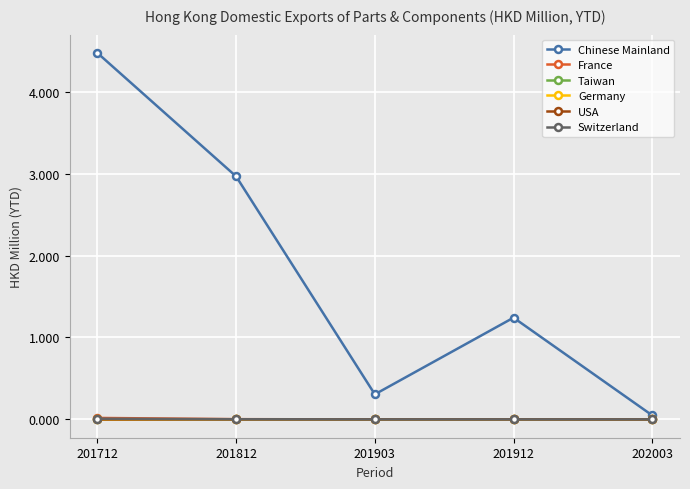

Is it true that Germany equals 0.0 at 201812?

True